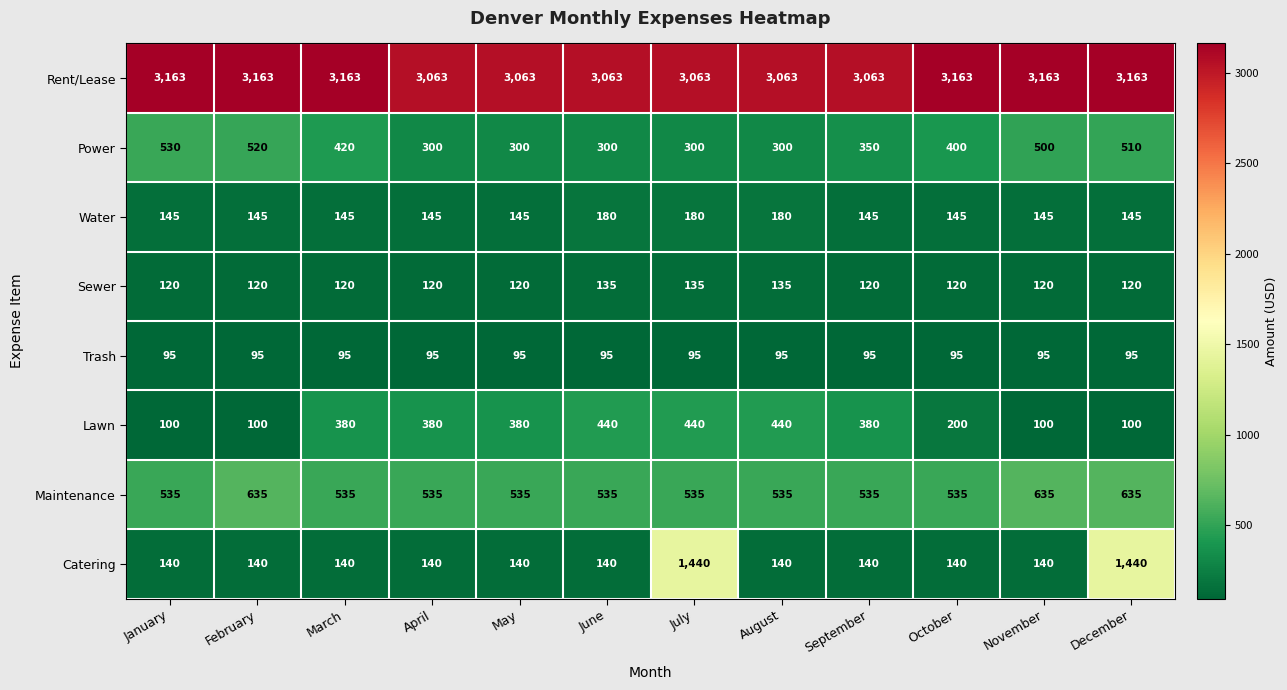

Which series has the largest total across all categories?

Rent/Lease